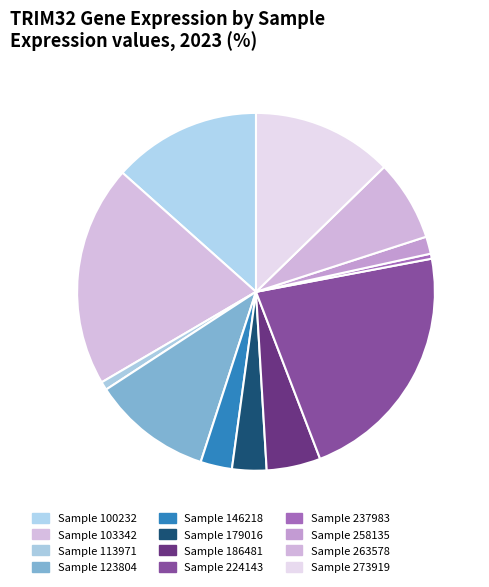

Which category has the smallest portion of the pie?

237983